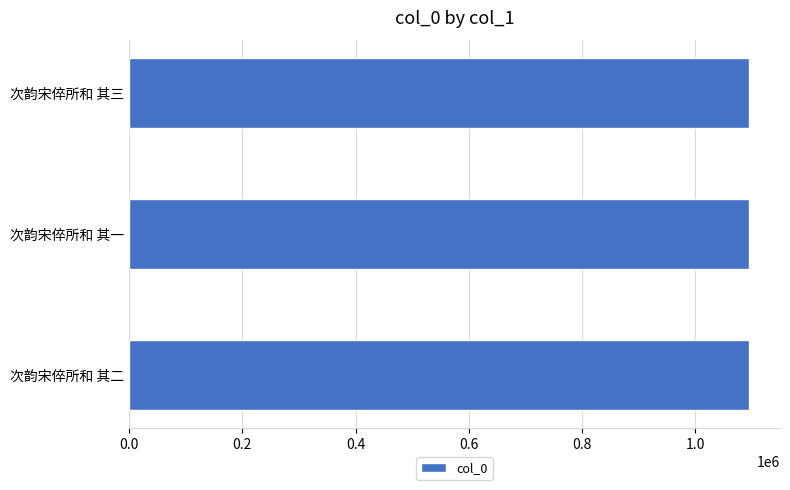

Approximately how many times larger is the value at 次韵宋倅所和 其一 compared to 次韵宋倅所和 其三?

1.0